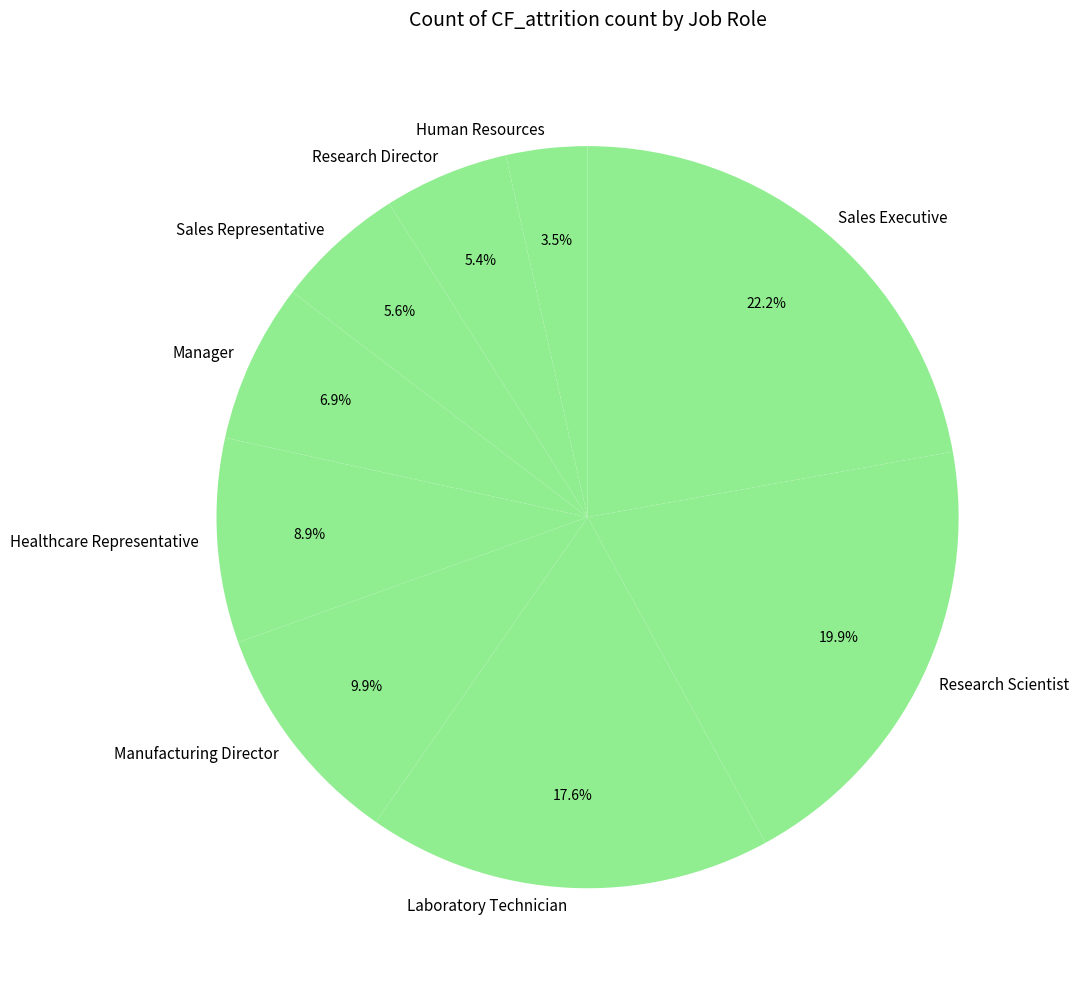

Is Manager the majority of the pie?

No